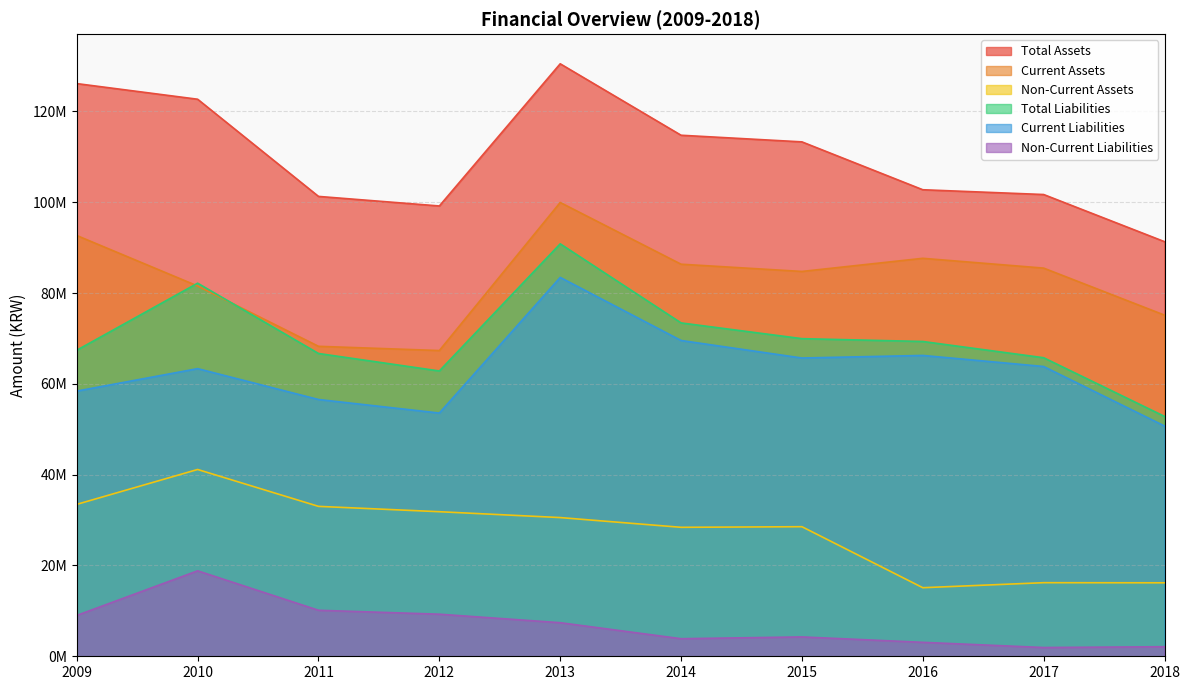

How many values in the Total Liabilities series exceed 69330757?

4